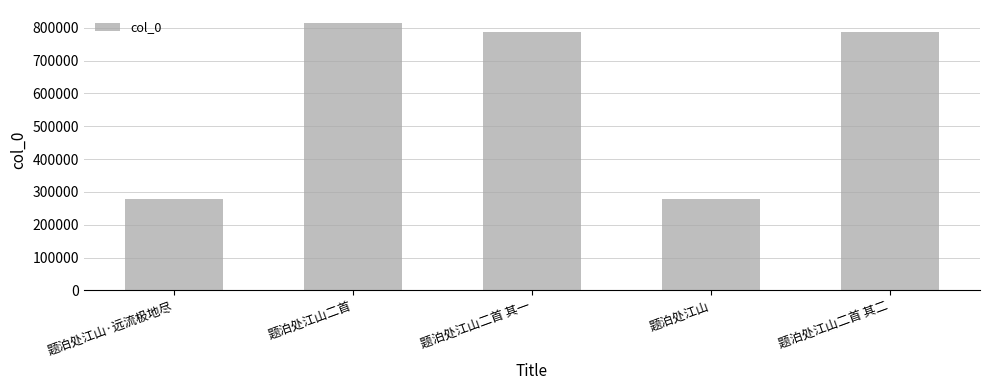

What is the change in value from 题泊处江山 to 题泊处江山二首 其二?

+509629